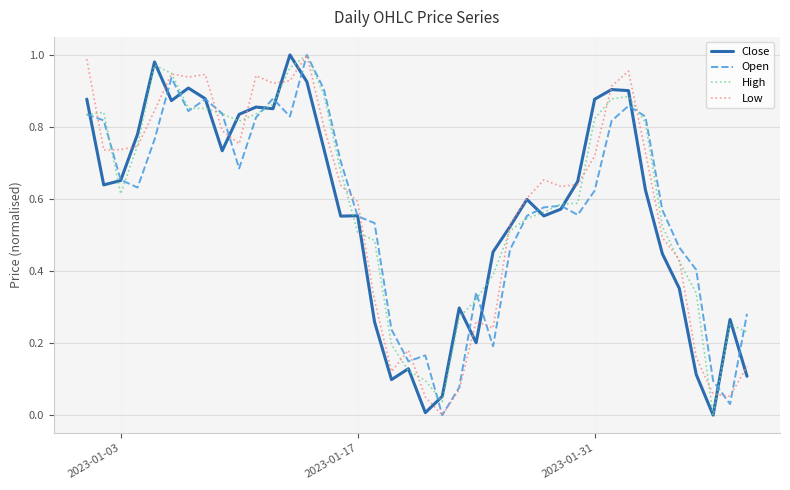

Reading right to left, extract all data points from this chart.

Close: 0.1	0.3	0.0	0.1	0.4	0.4	0.6	0.9	0.9	0.9	0.6	0.6	0.6	0.6	0.5	0.5	0.2	0.3	0.1	0.0	0.1	0.1	0.3	0.6	0.6	0.7	0.9	1.0	0.9	0.9	0.8	0.7	0.9	0.9	0.9	1.0	0.8	0.7	0.6	0.9
Open: 0.3	0.0	0.1	0.4	0.5	0.6	0.8	0.9	0.8	0.6	0.6	0.6	0.6	0.6	0.5	0.2	0.3	0.1	0.0	0.2	0.1	0.2	0.5	0.6	0.7	0.9	1.0	0.8	0.9	0.8	0.7	0.8	0.9	0.8	0.9	0.8	0.6	0.7	0.8	0.8
High: 0.2	0.3	0.0	0.3	0.4	0.5	0.8	0.9	0.9	0.8	0.6	0.6	0.6	0.5	0.5	0.4	0.3	0.3	0.0	0.1	0.1	0.2	0.5	0.5	0.7	0.9	1.0	1.0	0.9	0.8	0.8	0.8	0.9	0.9	0.9	1.0	0.7	0.6	0.8	0.8
Low: 0.1	0.1	0.1	0.2	0.4	0.5	0.7	1.0	0.9	0.7	0.6	0.6	0.7	0.6	0.5	0.2	0.3	0.1	0.0	0.1	0.2	0.1	0.3	0.6	0.6	0.8	1.0	0.9	0.9	0.9	0.8	0.8	0.9	0.9	0.9	0.8	0.7	0.7	0.7	1.0